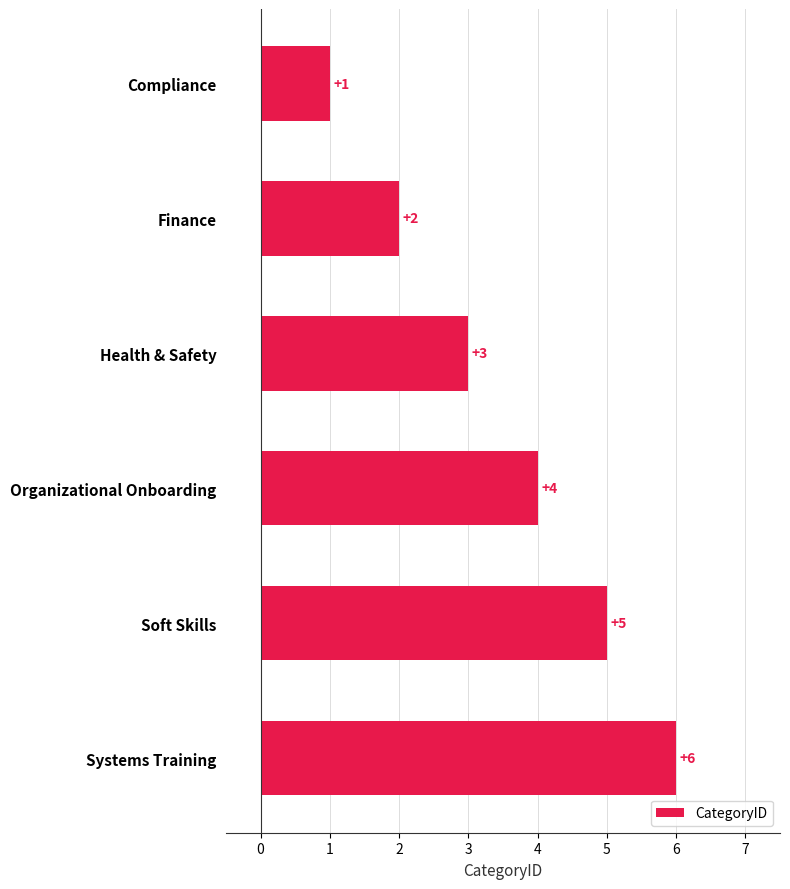

Rank the categories by value from lowest to highest.

Compliance, Finance, Health & Safety, Organizational Onboarding, Soft Skills, Systems Training